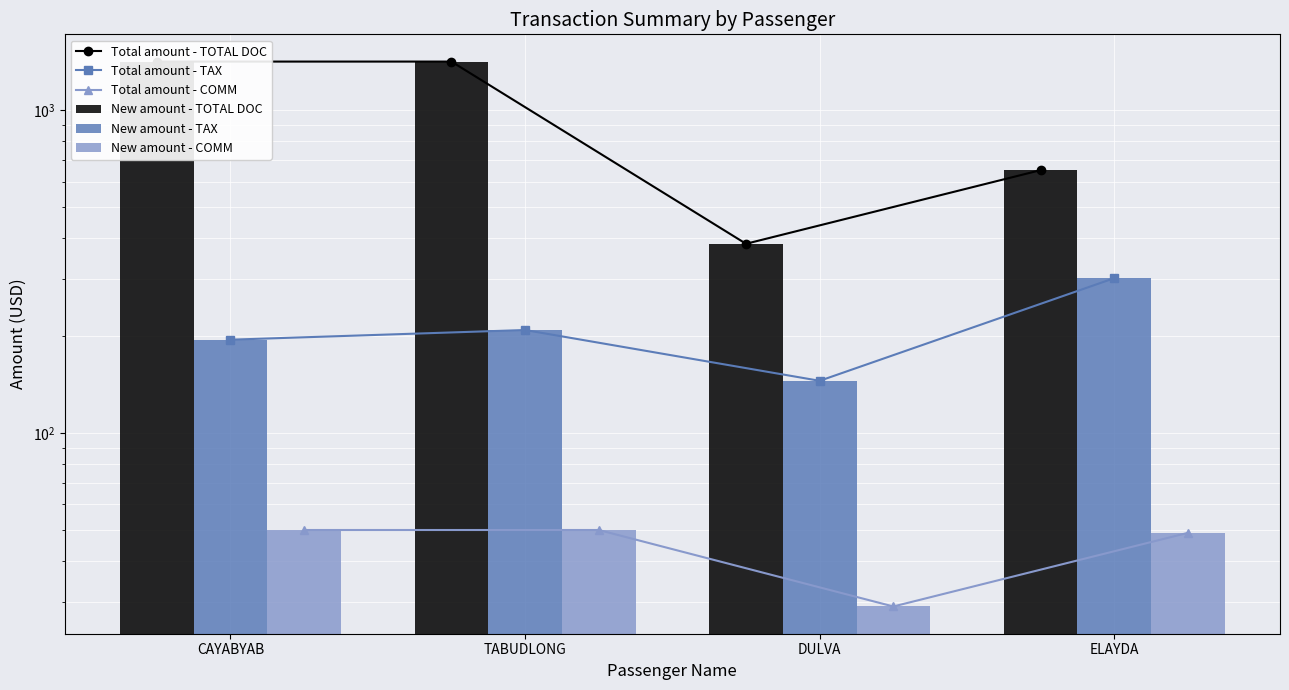

Count the number of data series in this chart.

6